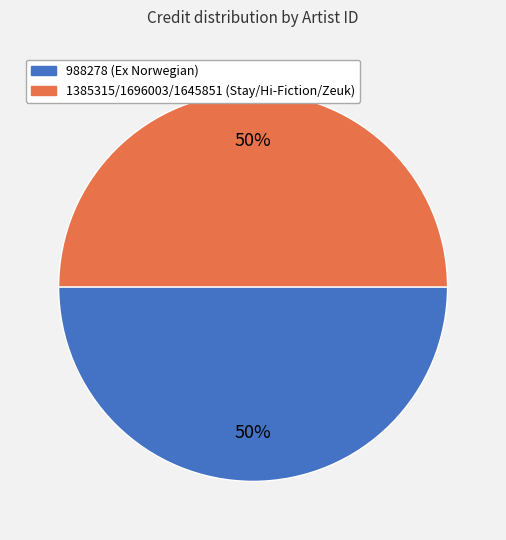

Is the sum of 1385315/1696003/1645851 (Stay/Hi-Fiction/Zeuk) and 988278 (Ex Norwegian) greater than half?

Yes